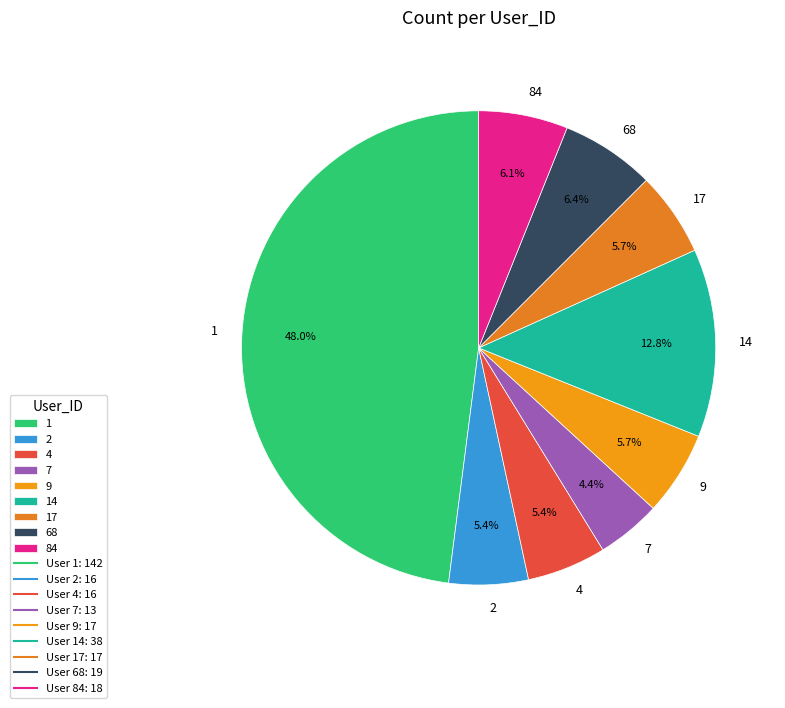

How many segments does this pie chart have?

9